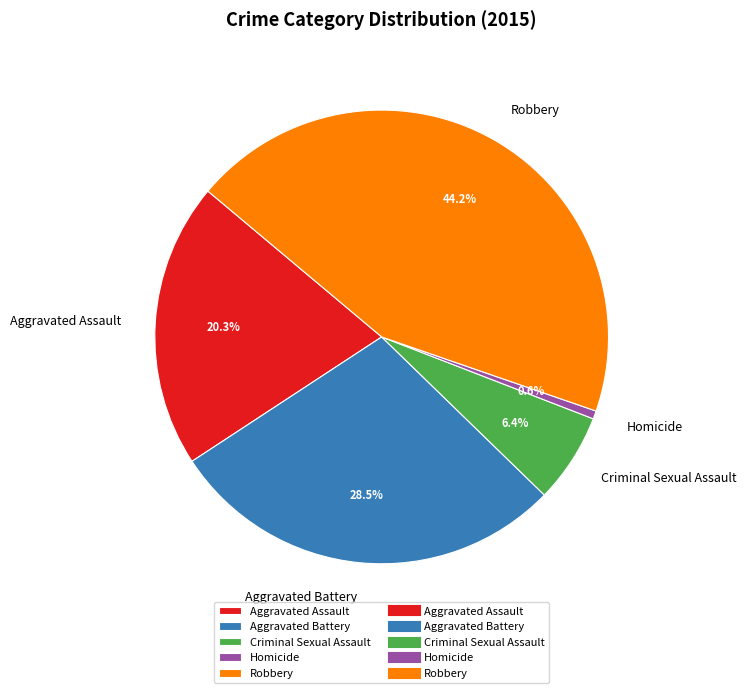

What percentage is the Robbery slice, to the nearest percent?

44%